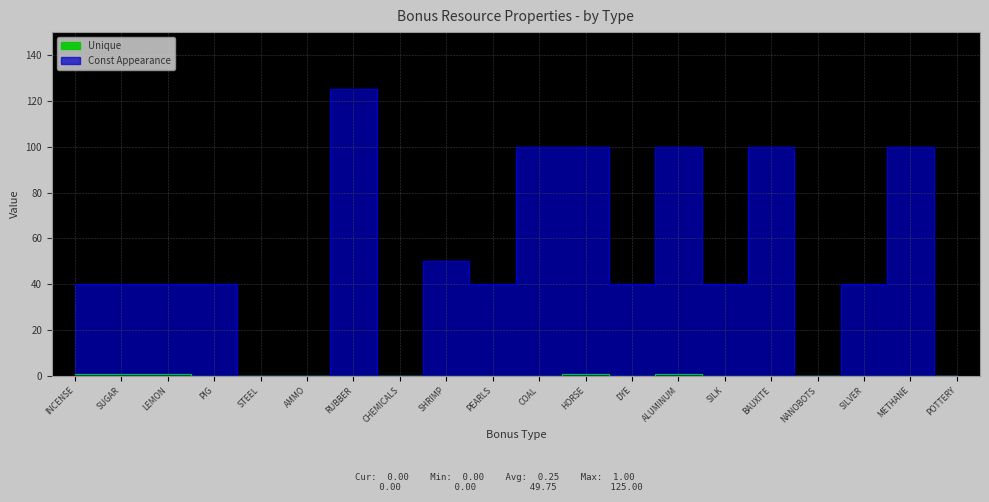

At which category does Unique reach its first local valley?

DYE